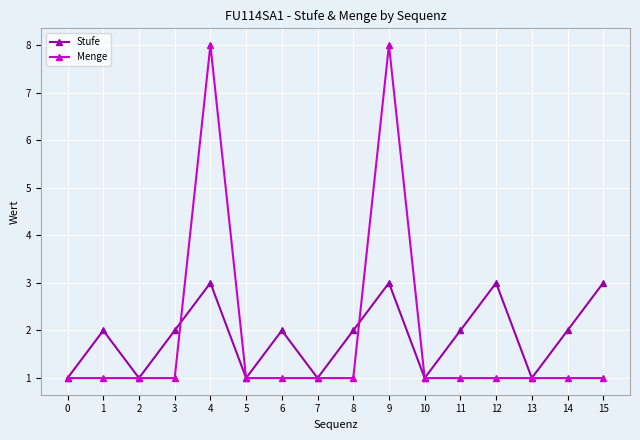

Rank the series at 3 from highest to lowest value.

Stufe, Menge